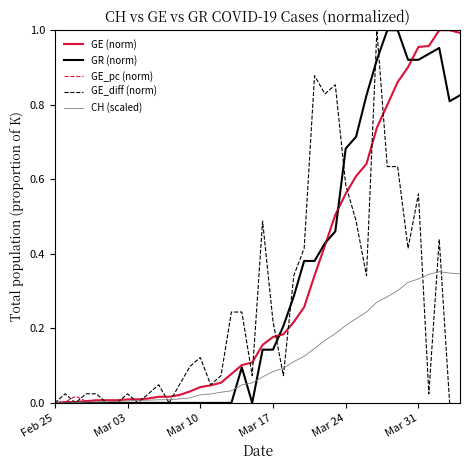

The GE_pc (norm) series shows 0.1 at 31. True or false?

False